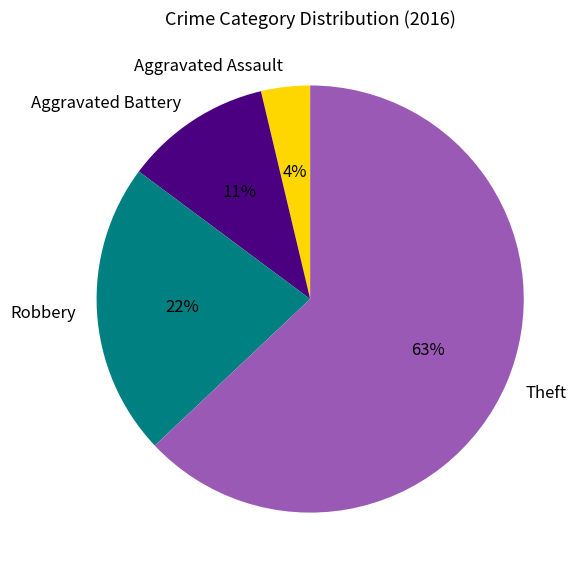

To the nearest percent, what is the average slice percentage?

25%